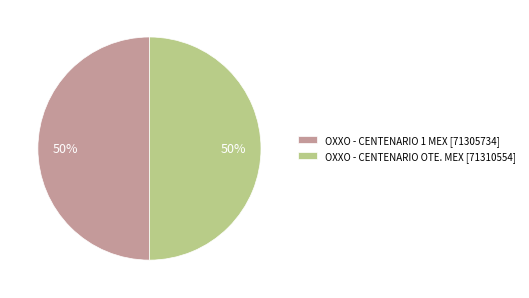

Is the sum of OXXO - CENTENARIO OTE. MEX [71310554] and OXXO - CENTENARIO 1 MEX [71305734] greater than half?

Yes